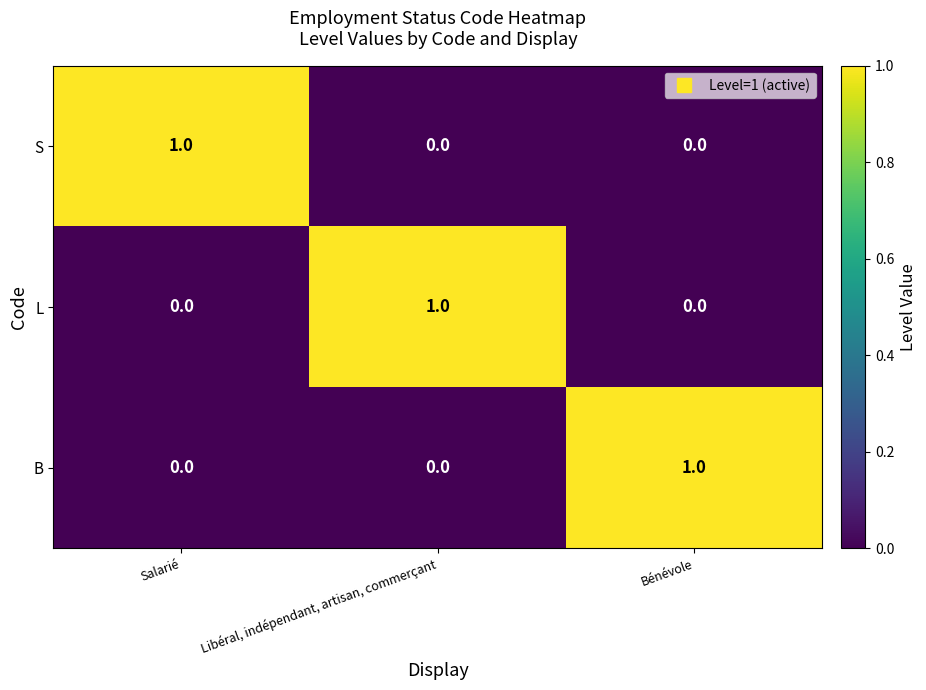

Reading right to left, transcribe all the data shown in this chart.

S: 0	0	1
L: 0	1	0
B: 1	0	0